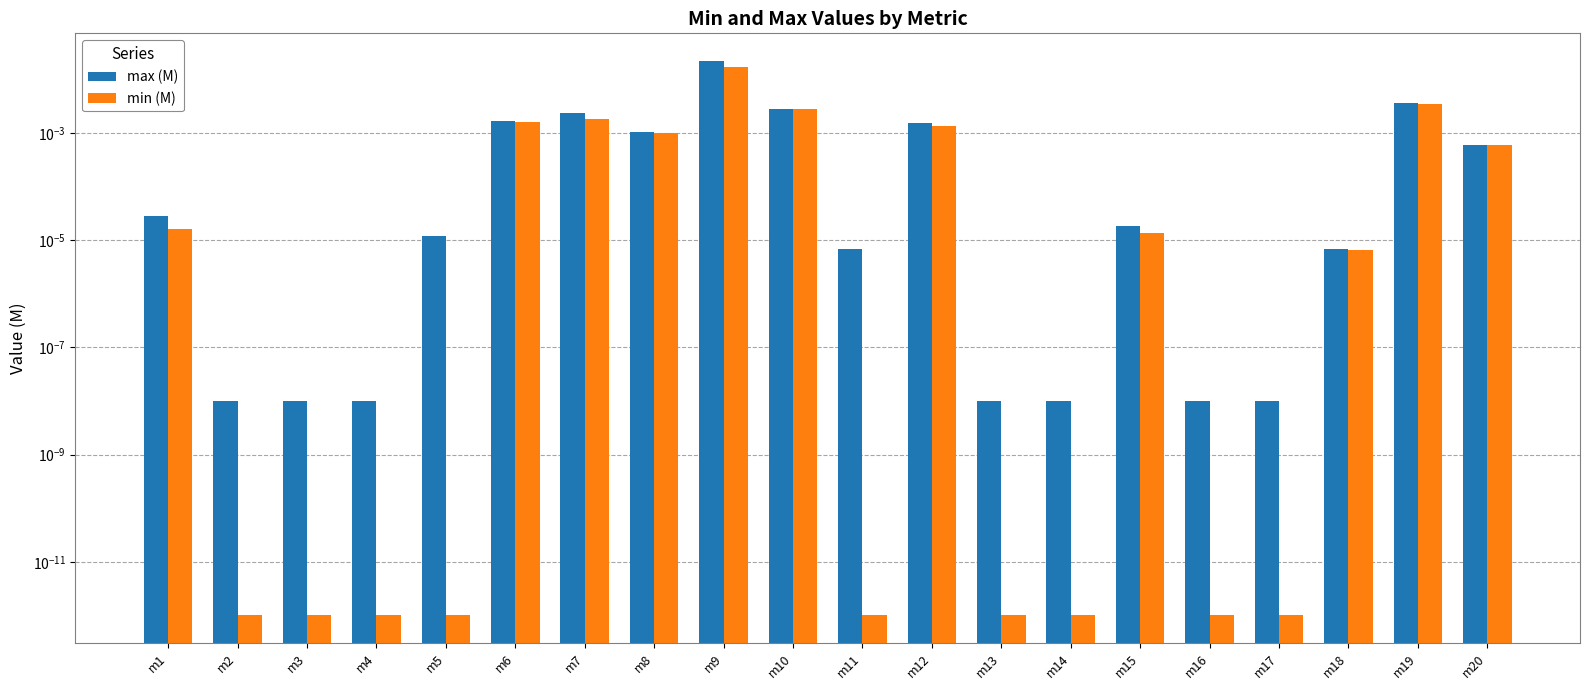

Is the value of max (M) at m5 greater than the value of min (M) at m19?

No